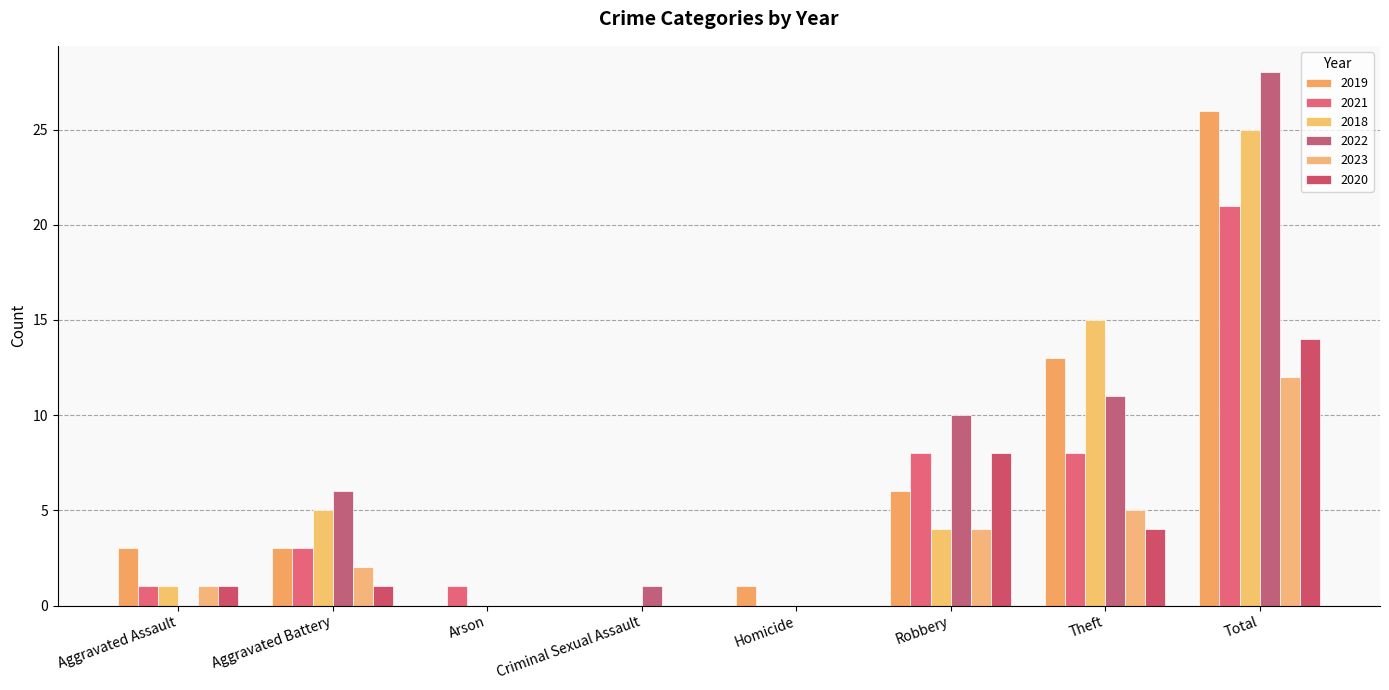

The 2020 series shows 6 at Theft. True or false?

False